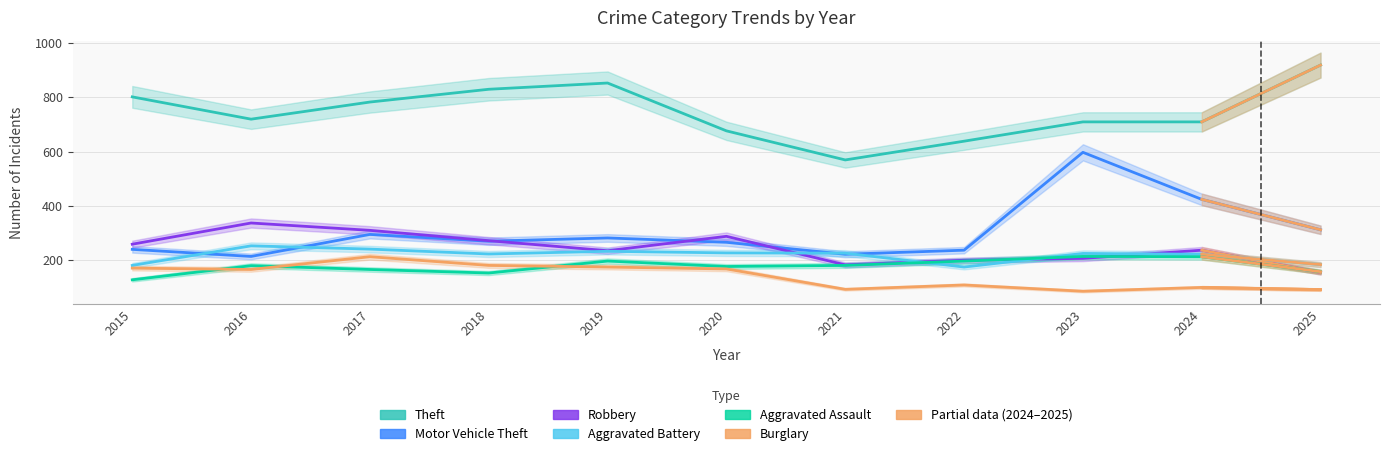

Which series has the widest spread of values?

Motor Vehicle Theft